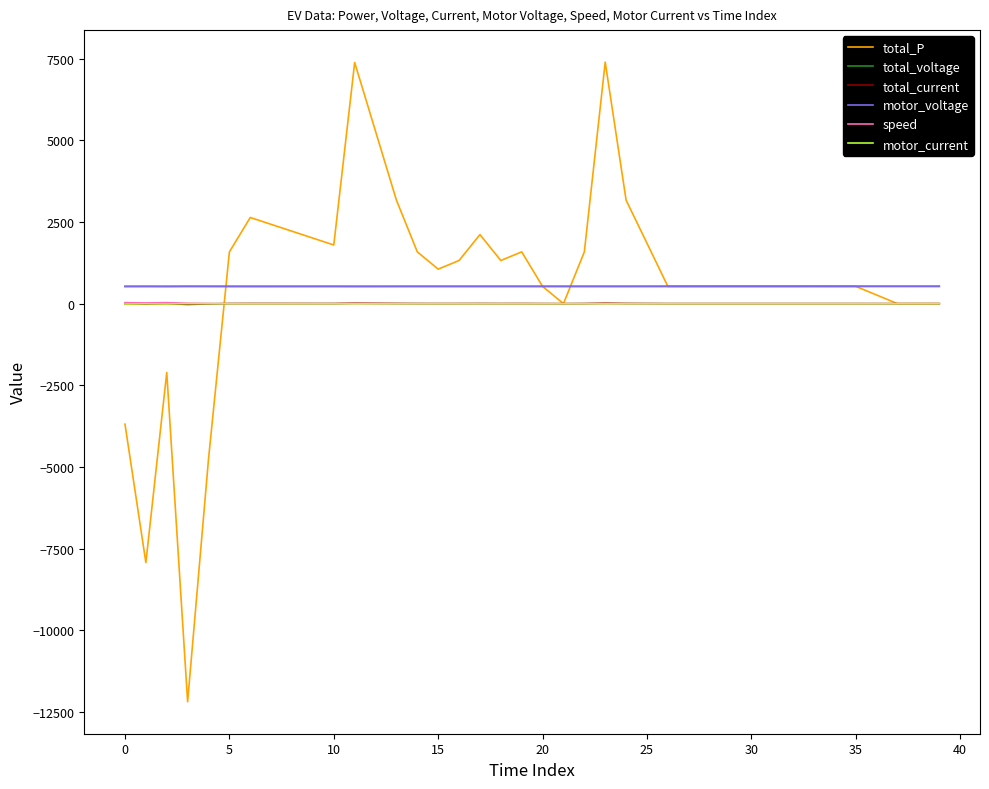

True or false: total_voltage and speed cross at least once.

False